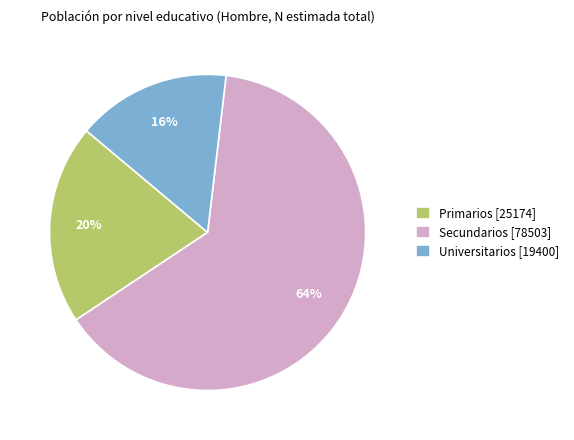

The Secundarios slice represents 64% of the pie. True or false?

True